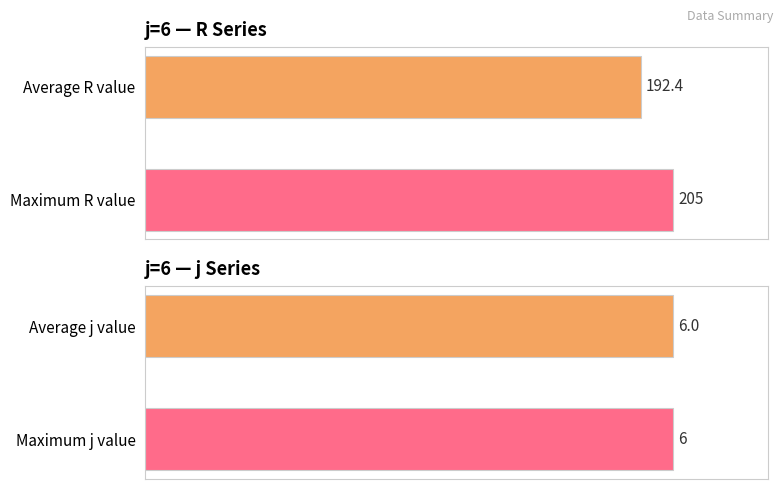

Between 1 and 2, which series saw the biggest shift?

R